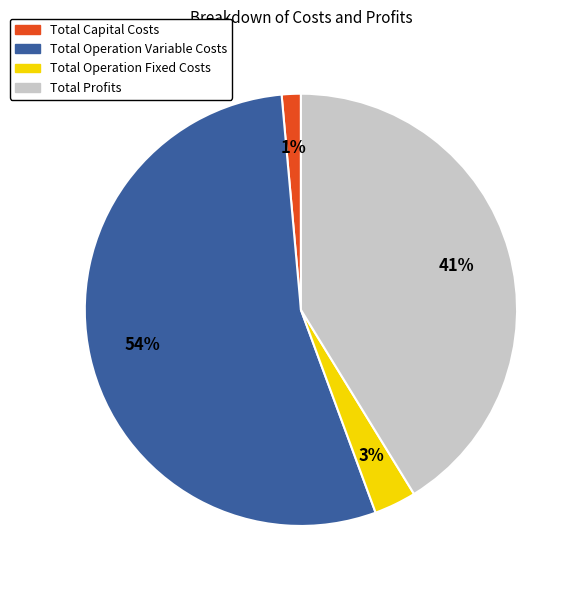

Do Total Capital Costs and Total Profits together represent more than half of the pie?

No